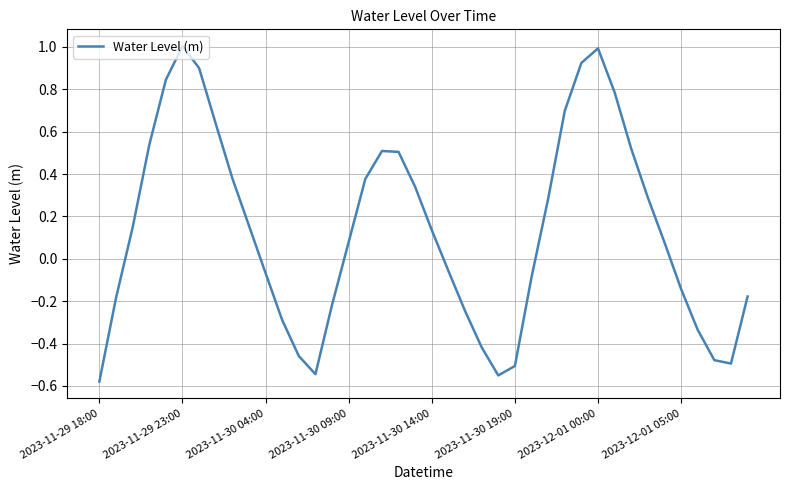

Does the chart display data point markers on the line(s)?

No